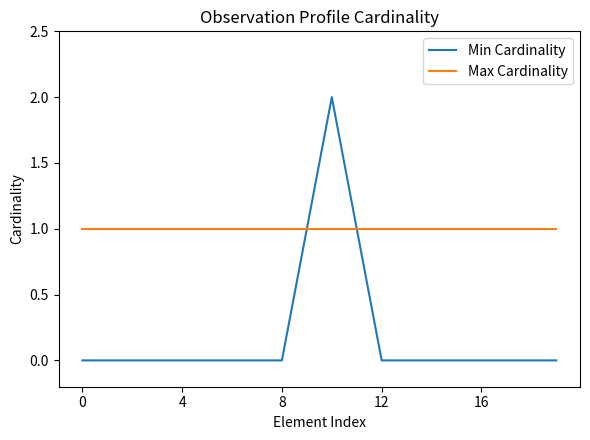

Rank the series by their maximum value, from lowest to highest.

Max Cardinality, Min Cardinality